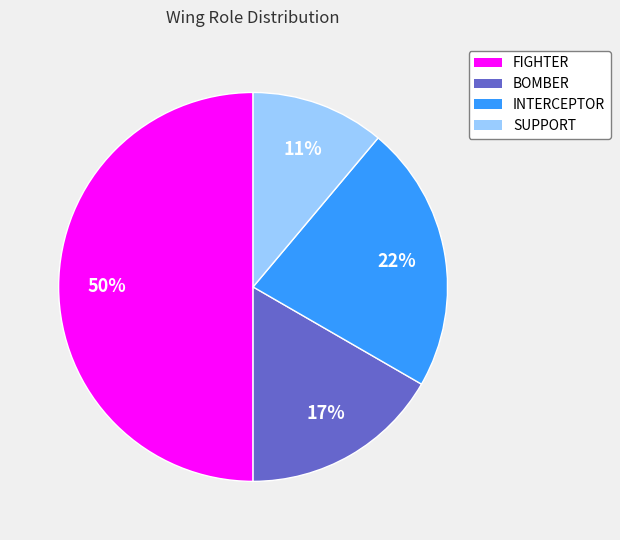

Is the sum of BOMBER and FIGHTER greater than half?

Yes